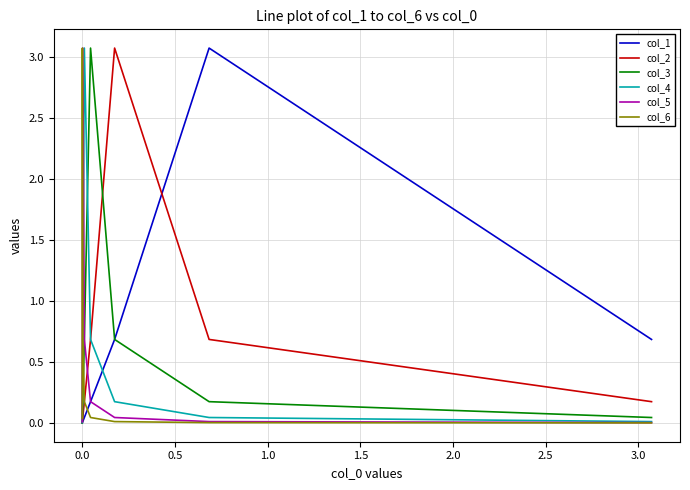

Rank the series by their maximum value, from lowest to highest.

col_6, col_5, col_4, col_3, col_2, col_1